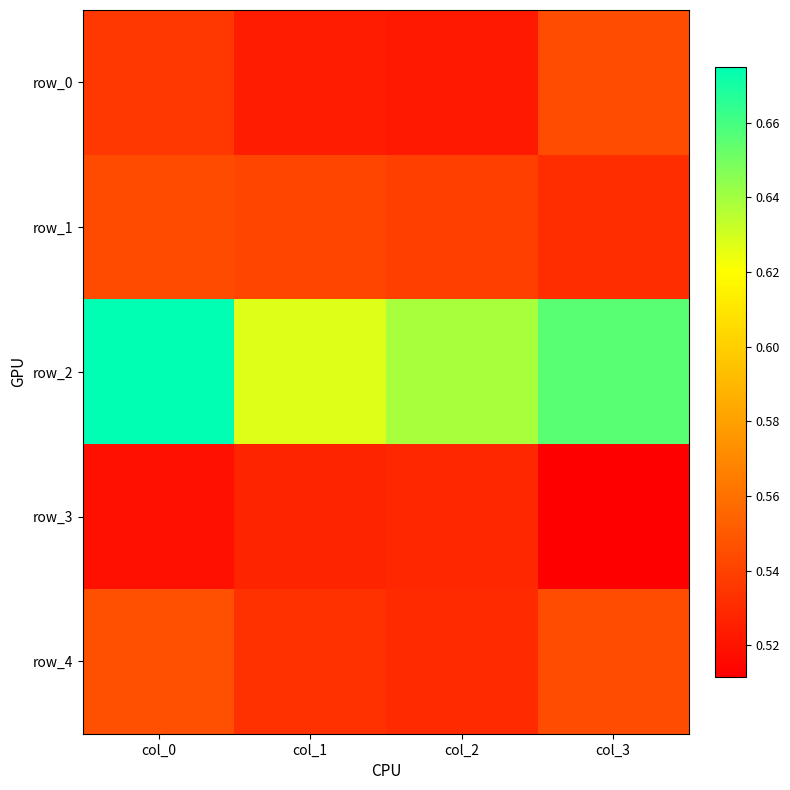

List the labels in order of row_4 value, largest first.

col_0, col_3, col_1, col_2